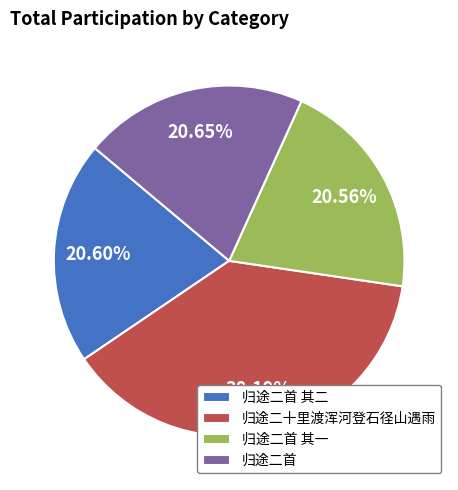

Combined, do 归途二十里渡浑河登石径山遇雨 and 归途二首 其二 account for over 50%?

Yes